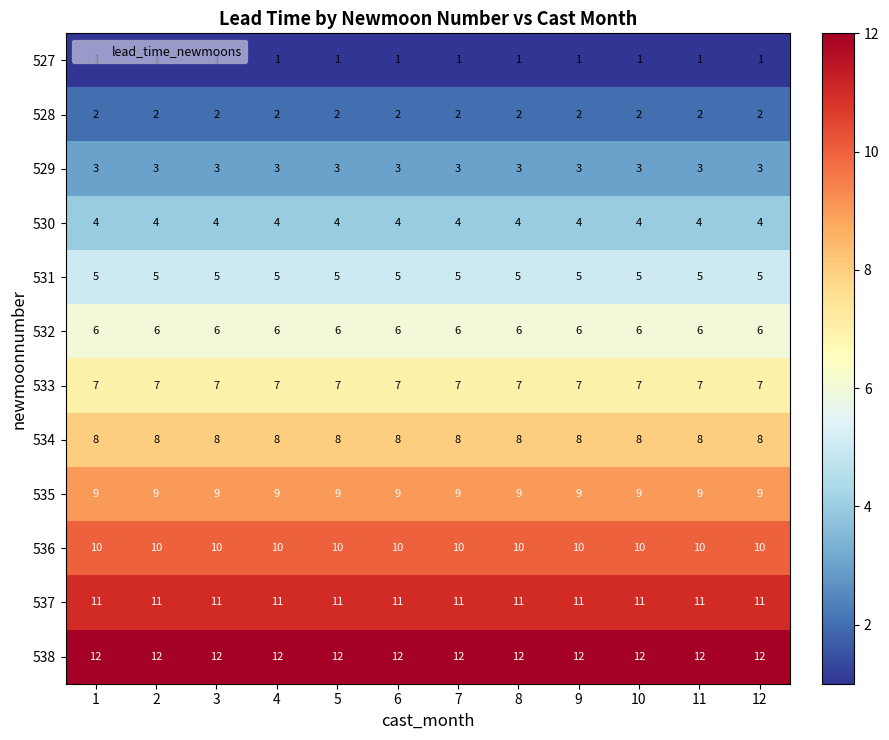

Rank the series by their maximum value, from highest to lowest.

538, 537, 536, 535, 534, 533, 532, 531, 530, 529, 528, 527